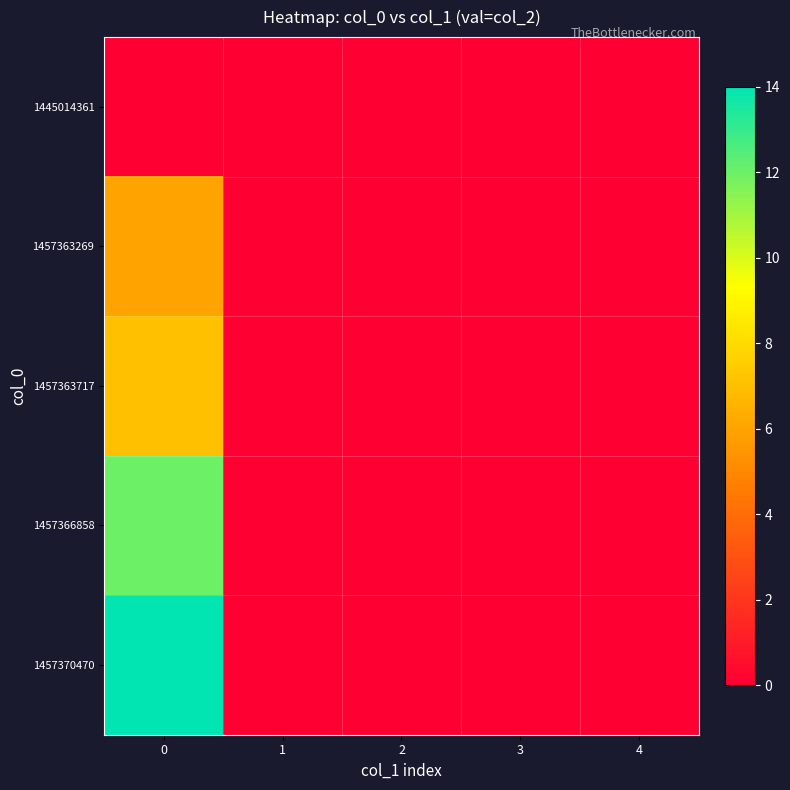

Which series has the largest total across all categories?

1457370470